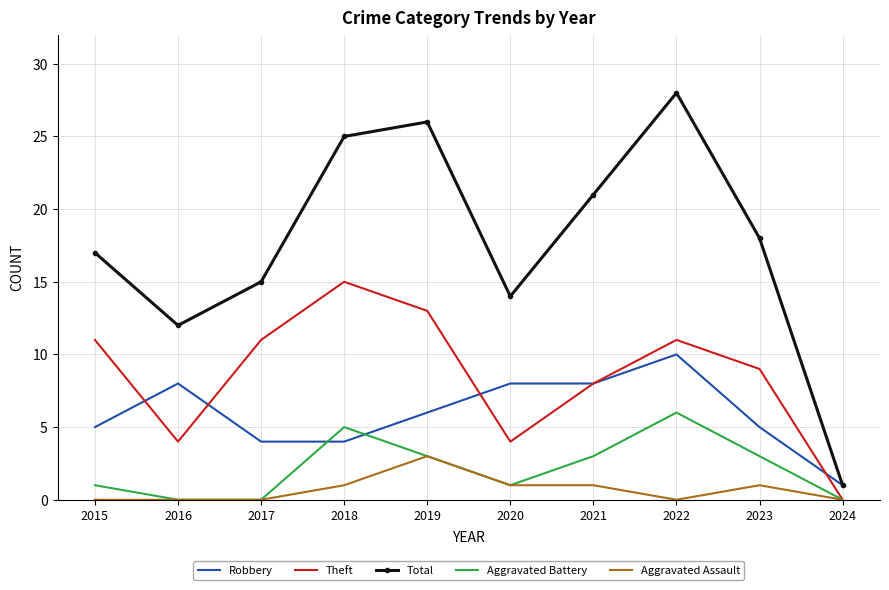

Which series has the largest range (max minus min)?

Total